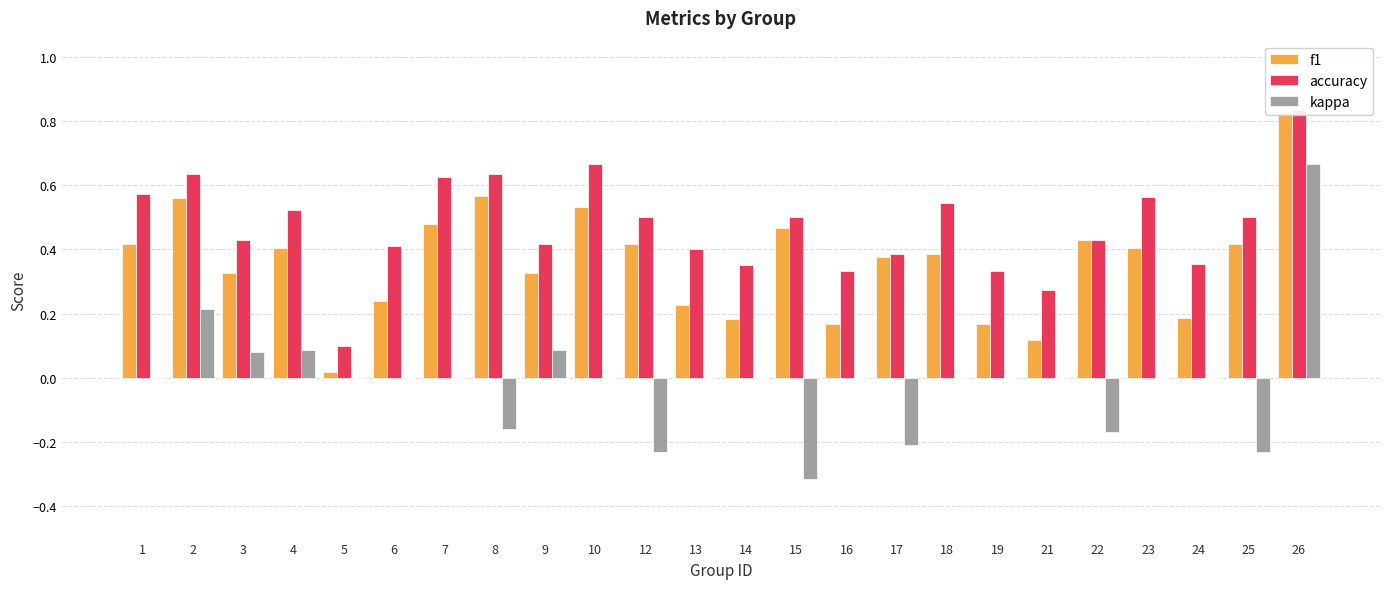

What is the spread (max minus min) of values at 19?

0.3